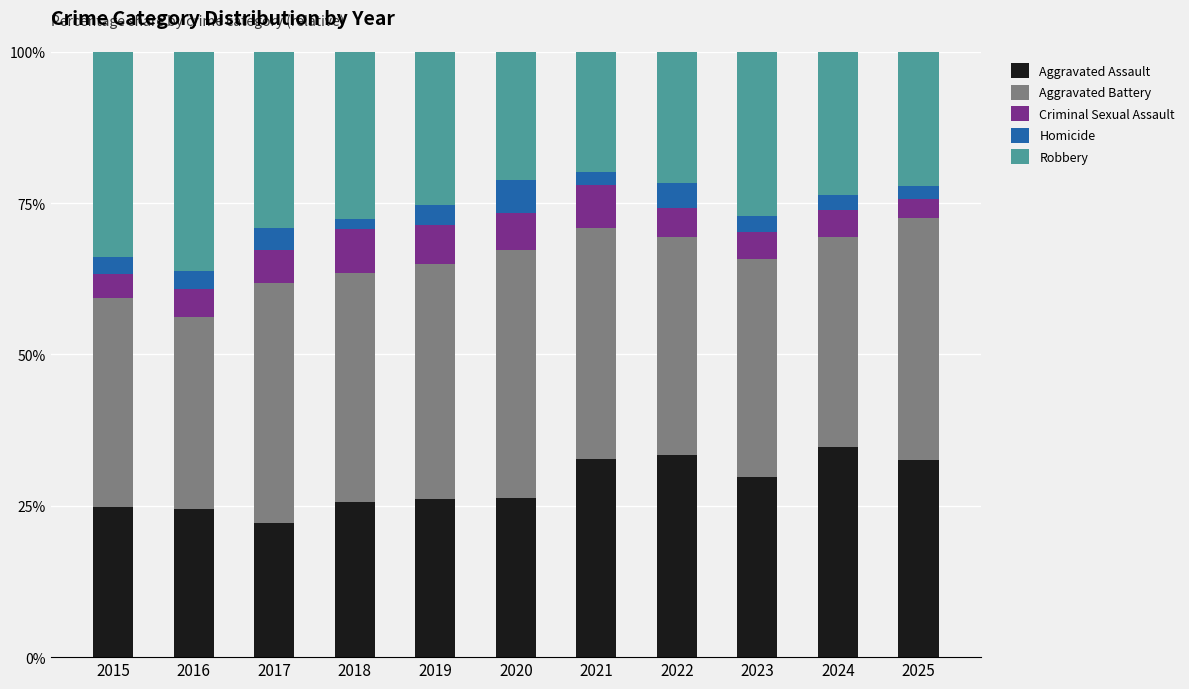

What is the total value across all series at 2020?

100.0